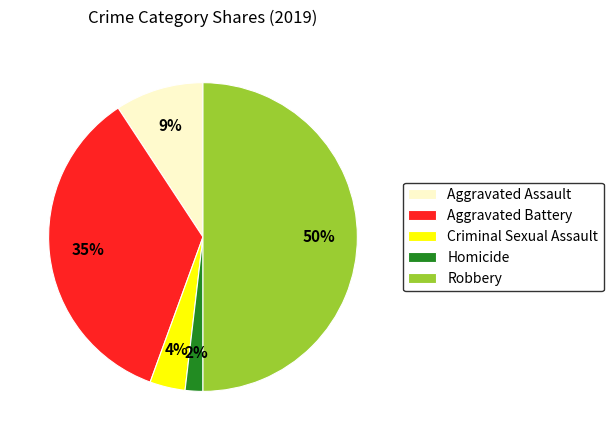

The Criminal Sexual Assault slice represents 4% of the pie. True or false?

True